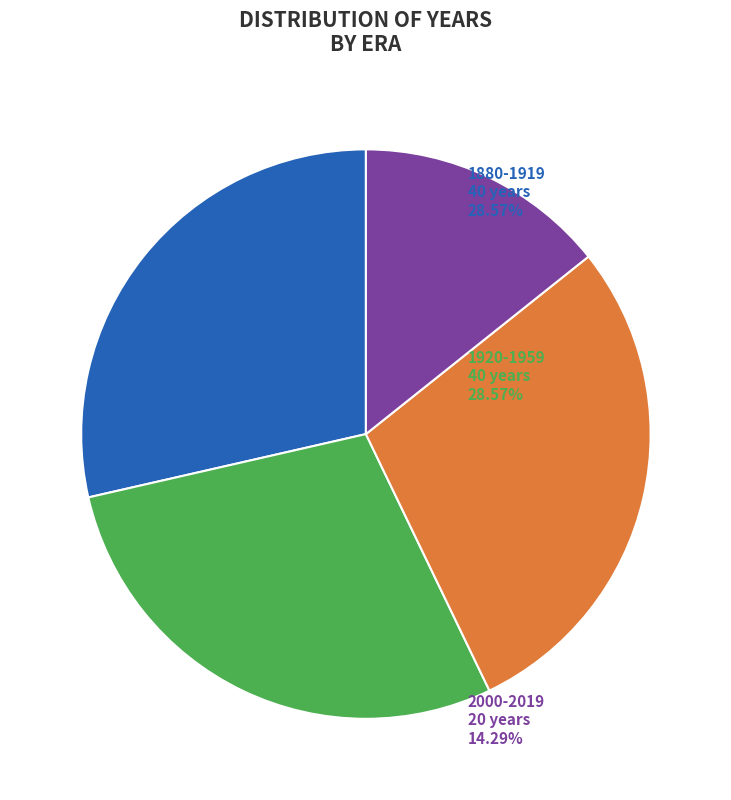

Does any single category account for the majority?

No